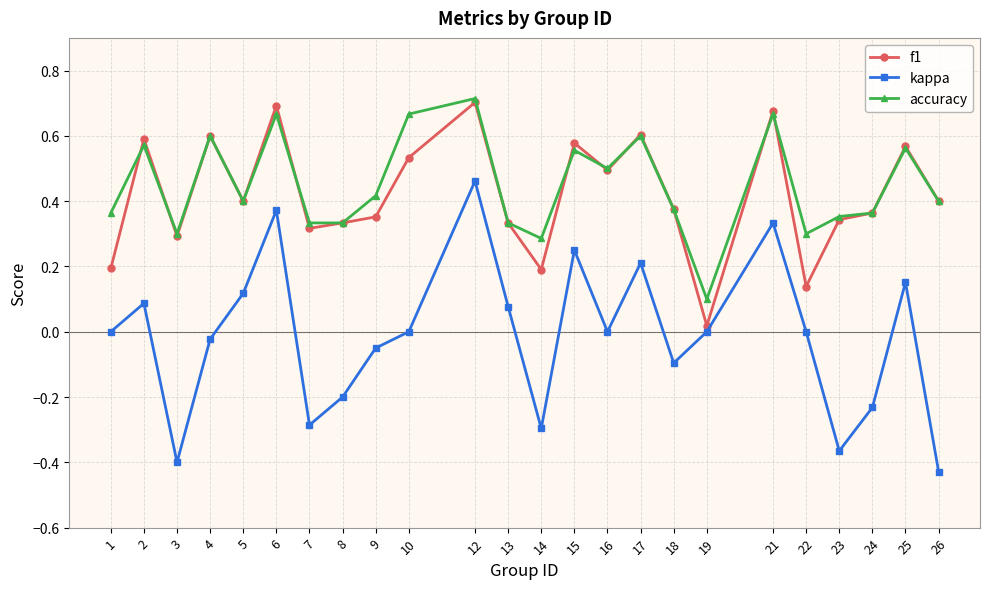

Does the chart have visible grid lines?

Yes